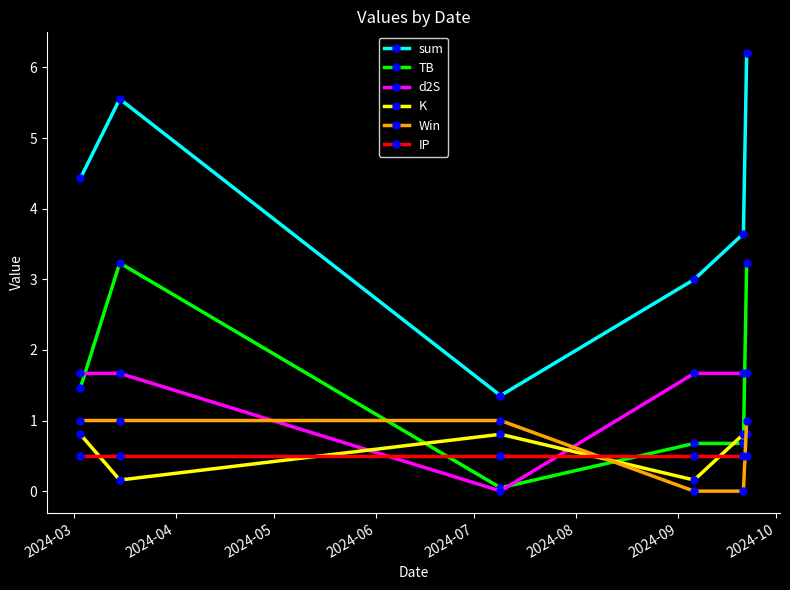

True or false: sum has more than 2 points higher than both neighbors.

False